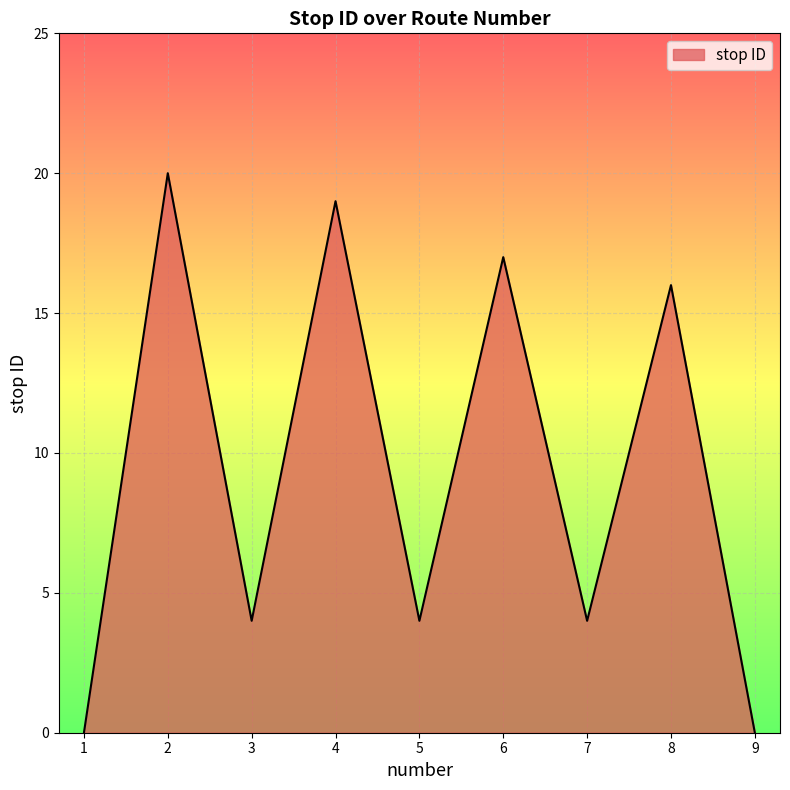

Does the chart display data point markers on the line(s)?

No